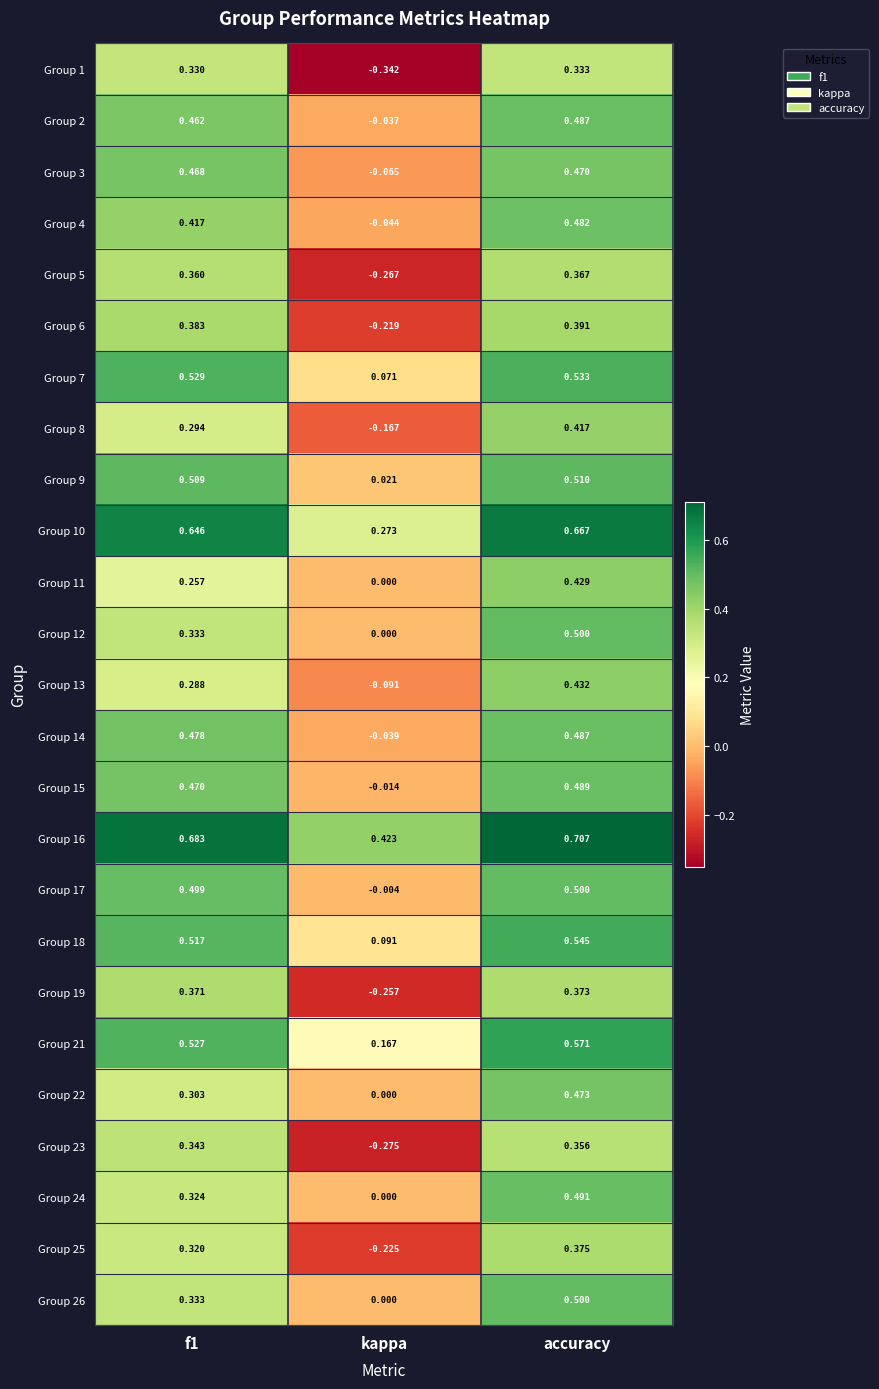

At which category does the chart reach its minimum across all series?

kappa